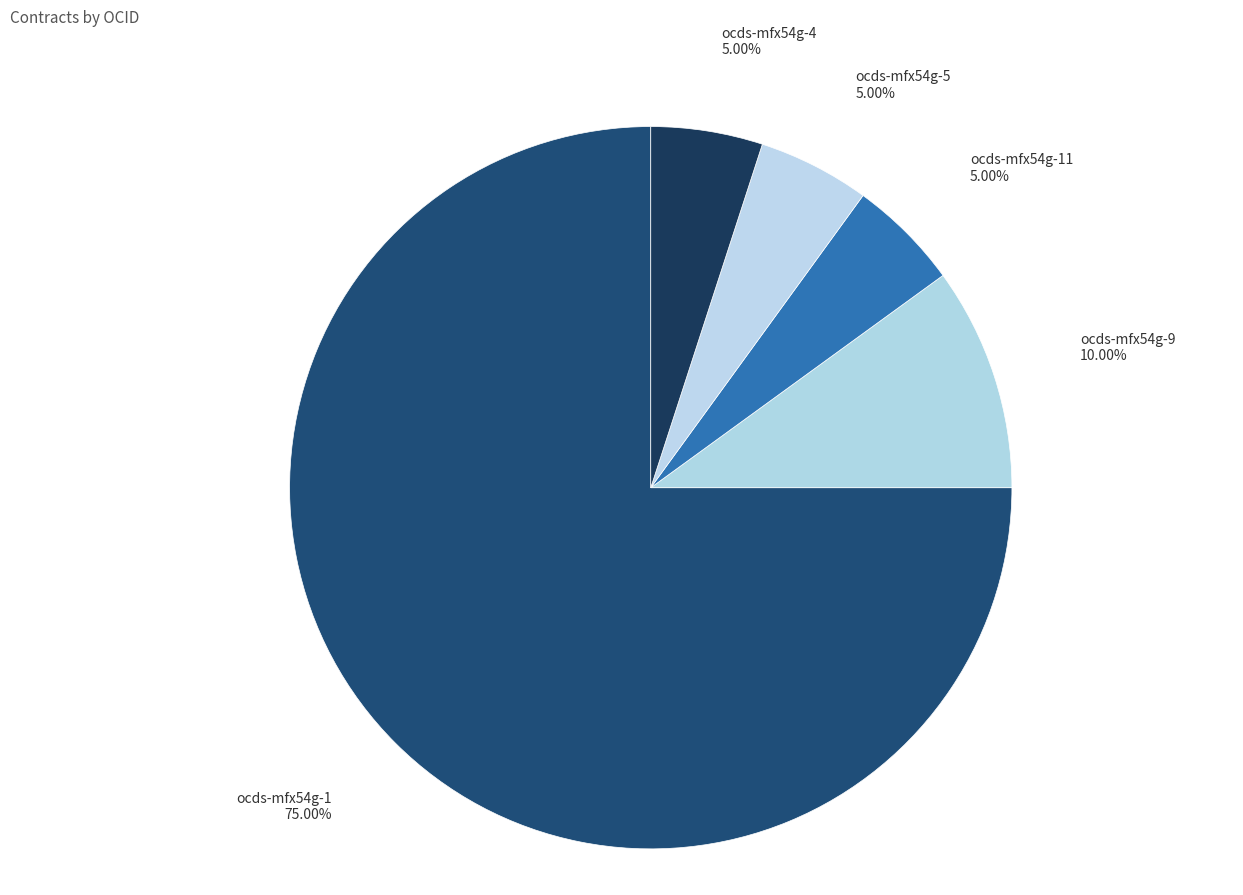

Which slice is the largest?

ocds-mfx54g-1